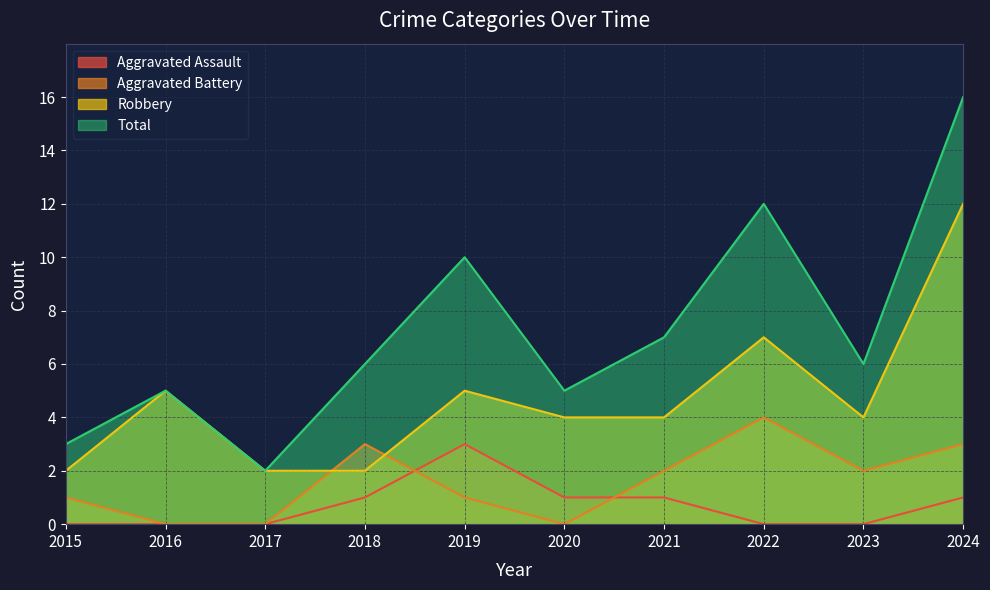

True or false: Aggravated Battery has a value of 2 at 2023.

True